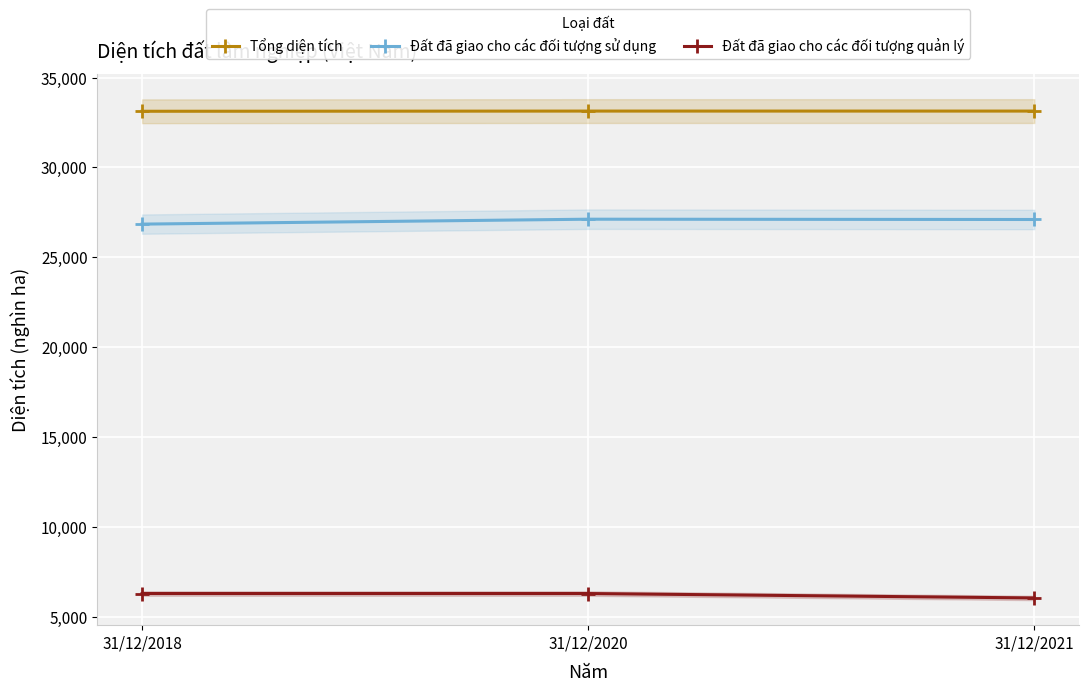

What is the lowest value of the Tổng diện tích series?

33123.6